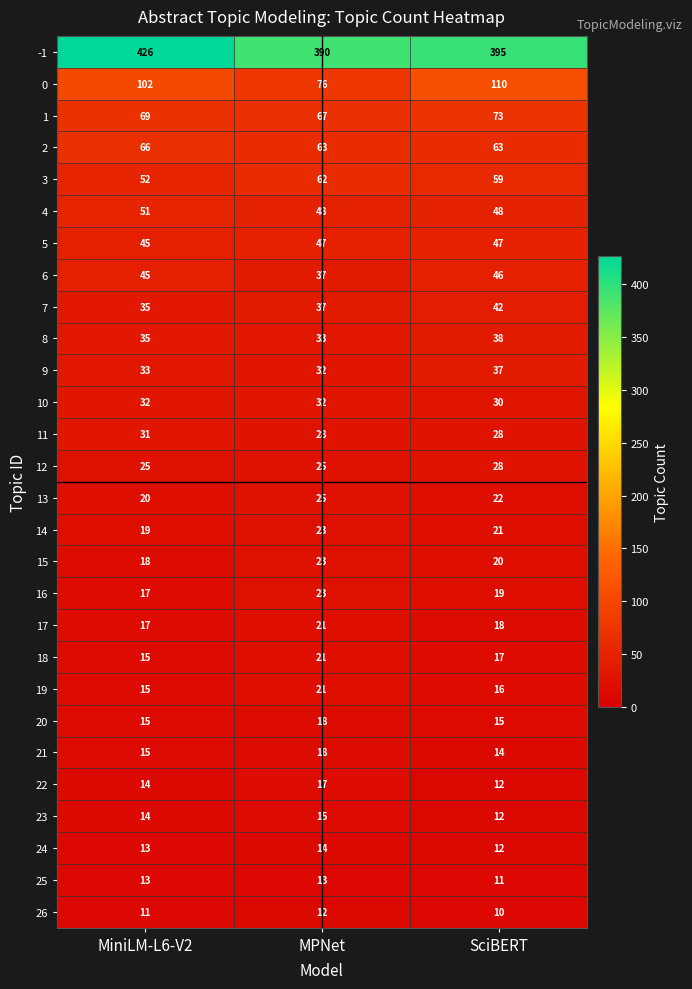

What is the minimum value shown in the chart?

10